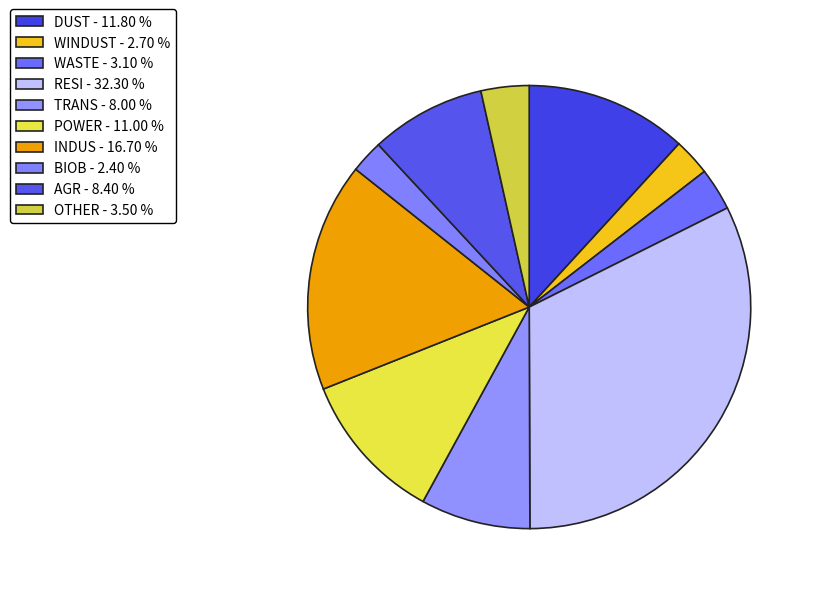

The POWER slice represents 11% of the pie. True or false?

True